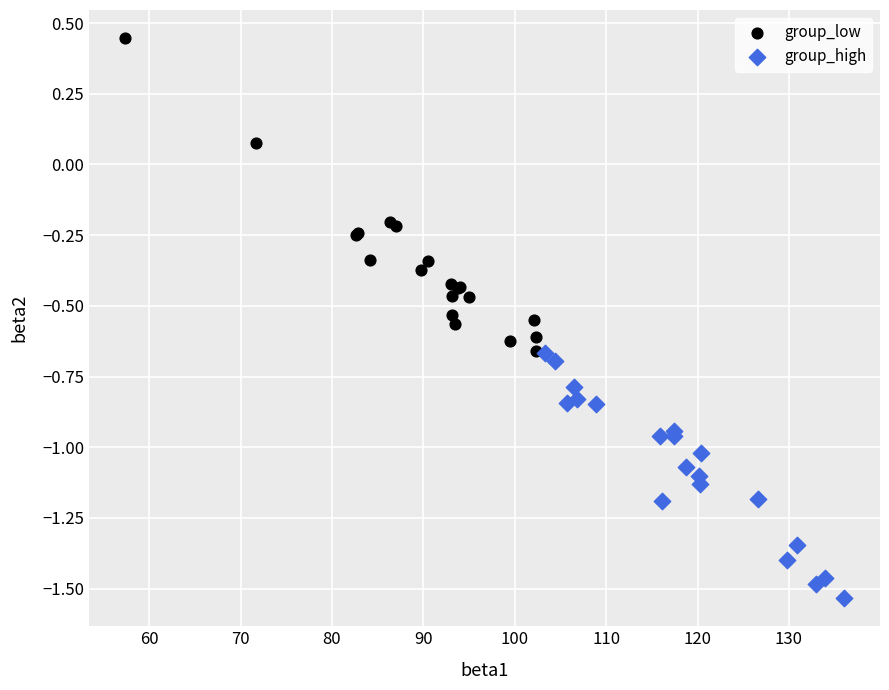

Which series has the widest spread of Y values?

group_low